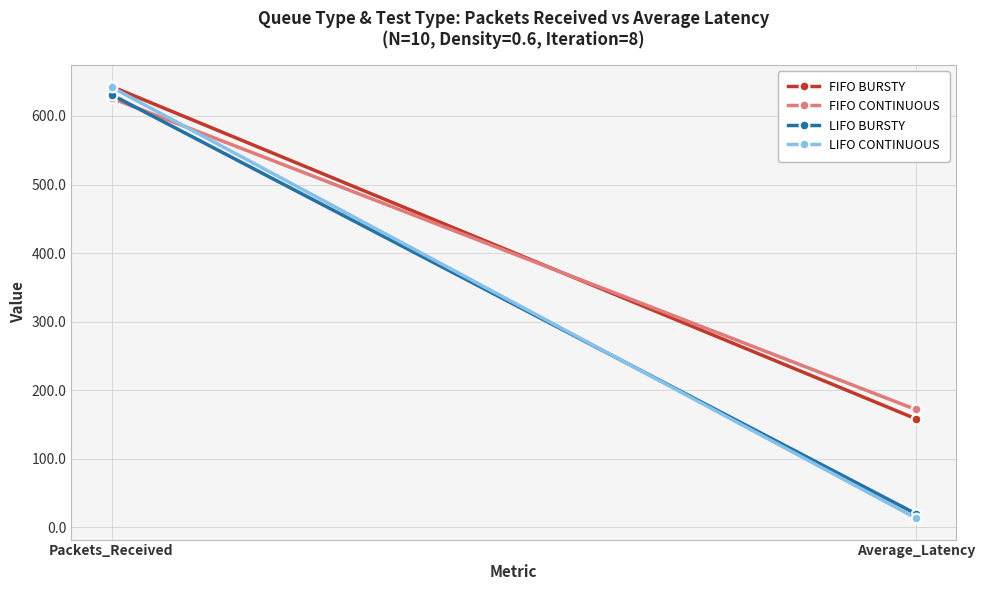

Which series has the widest spread of values?

LIFO CONTINUOUS